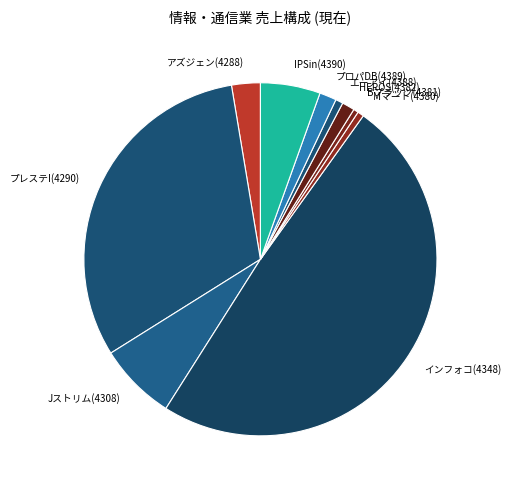

Is it true that IPSin(4390) is 5% of the pie?

True